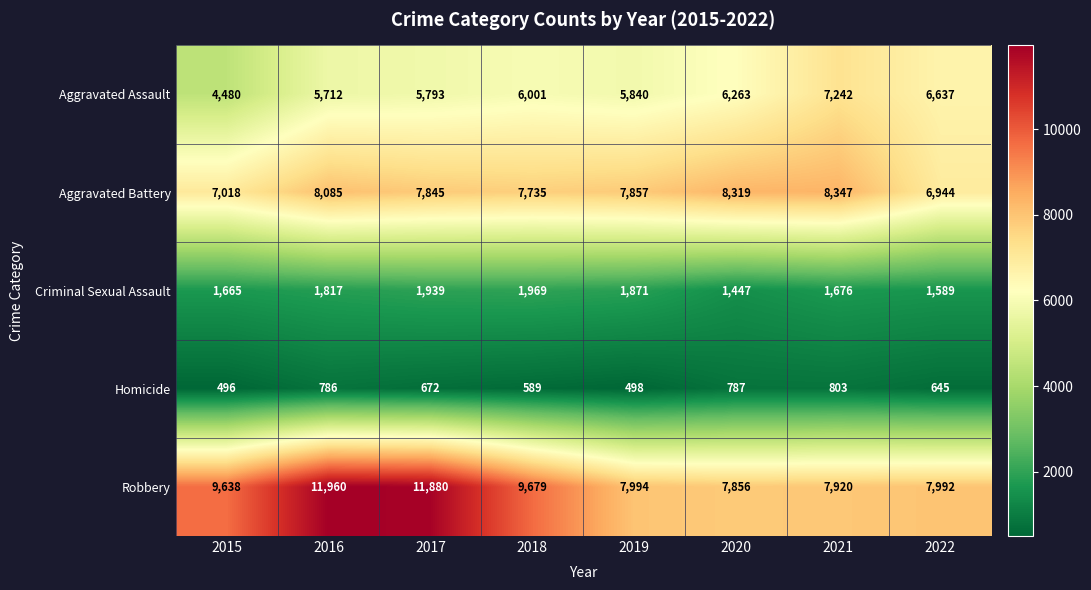

What is the approximate value of Criminal Sexual Assault at 2022, to the nearest 100?

1600